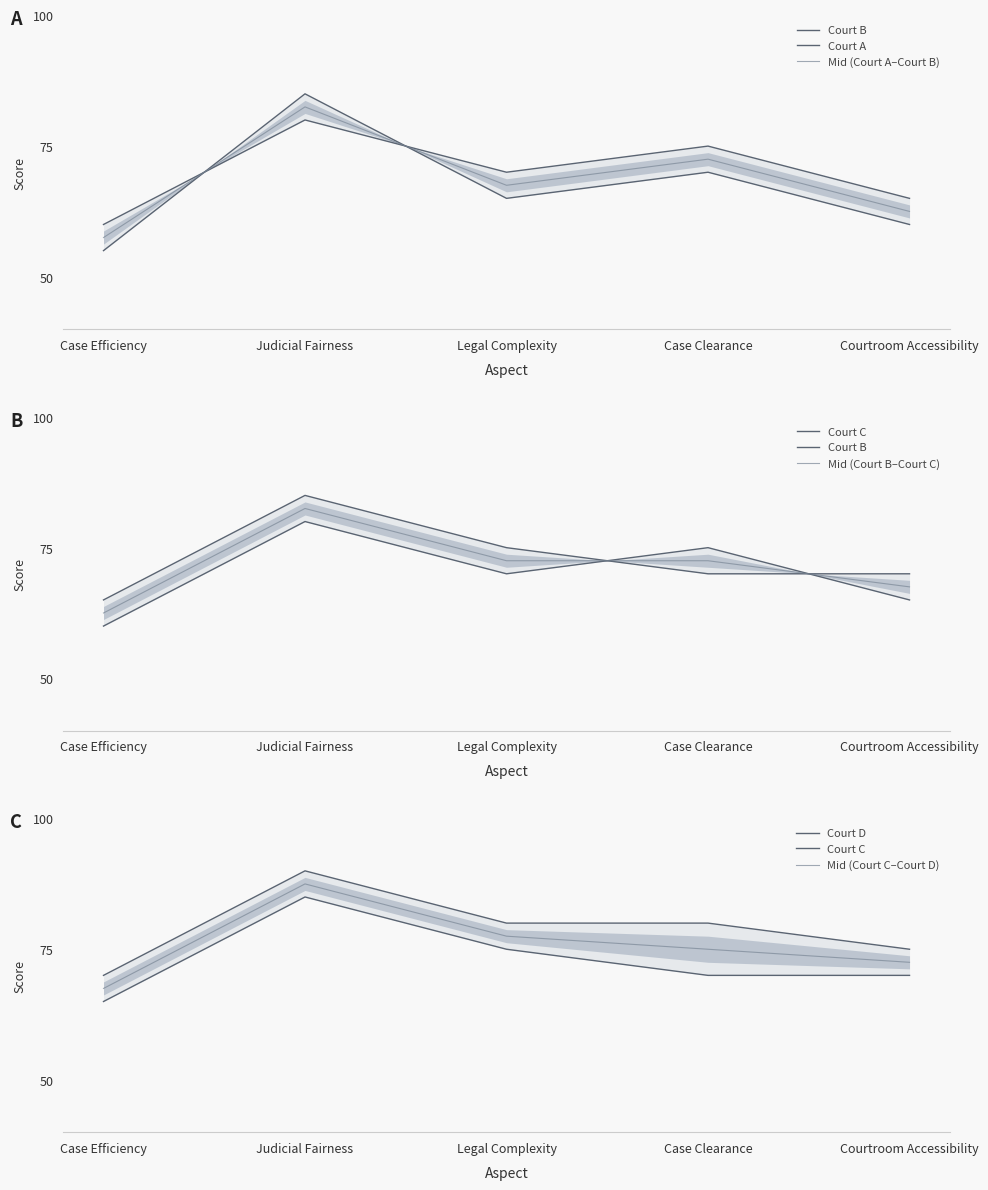

What is the lowest value of the Court A series?

55.0